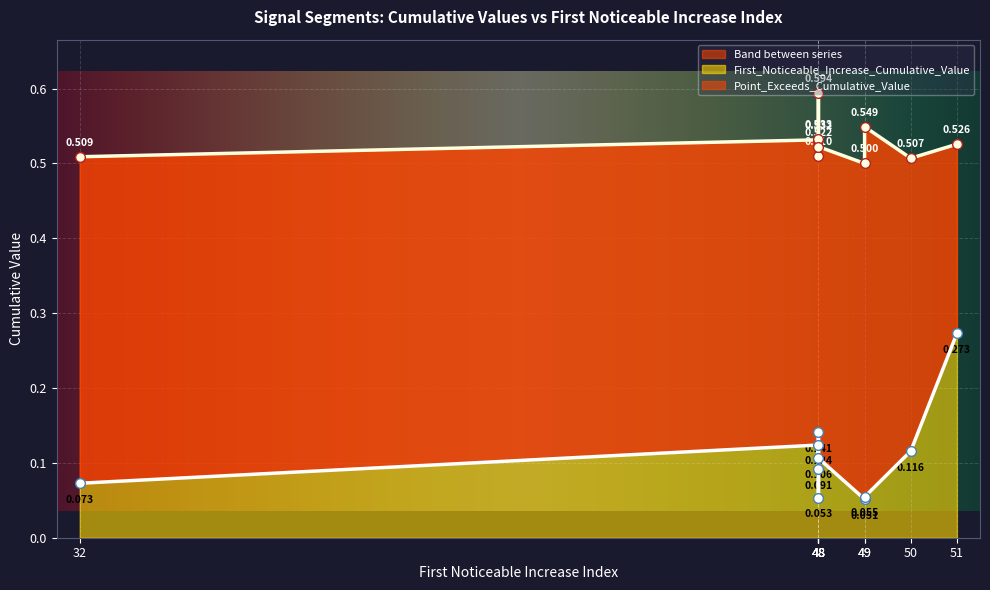

What is the greatest value displayed?

0.6